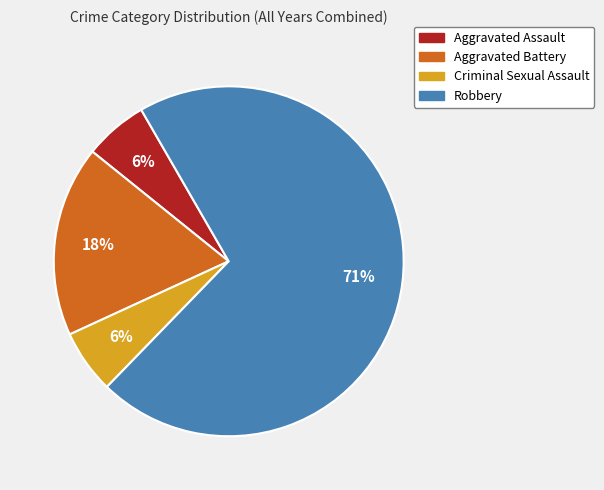

Between Robbery and Aggravated Battery, which is larger?

Robbery